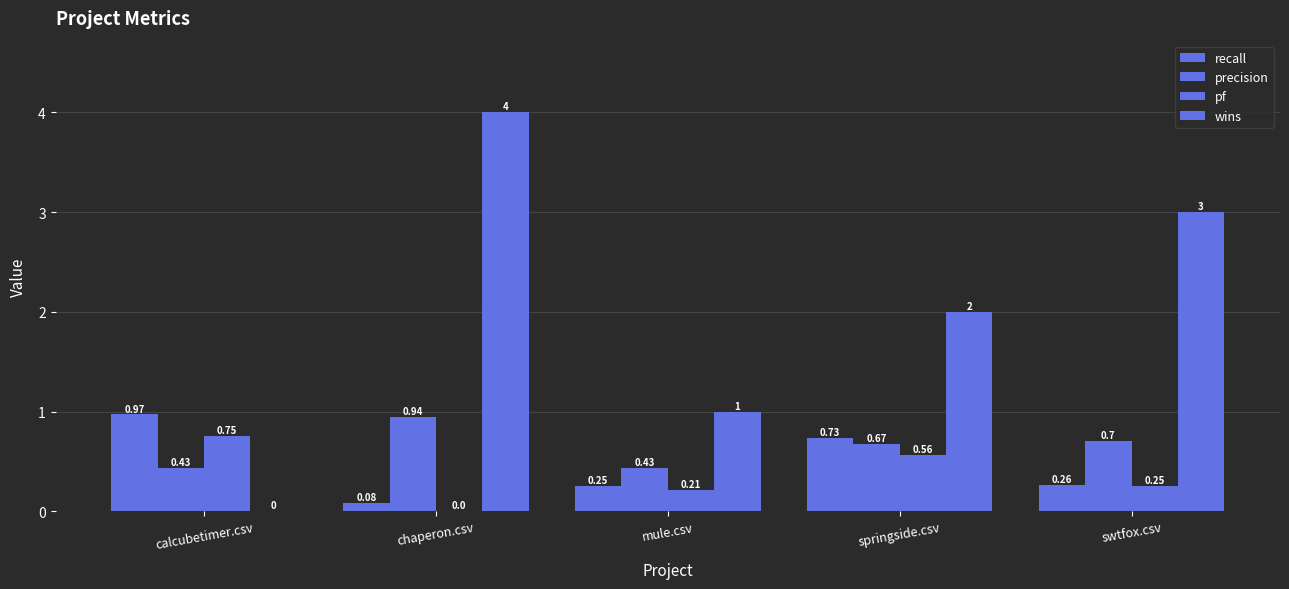

The recall series shows 0.2 at mule.csv. True or false?

True